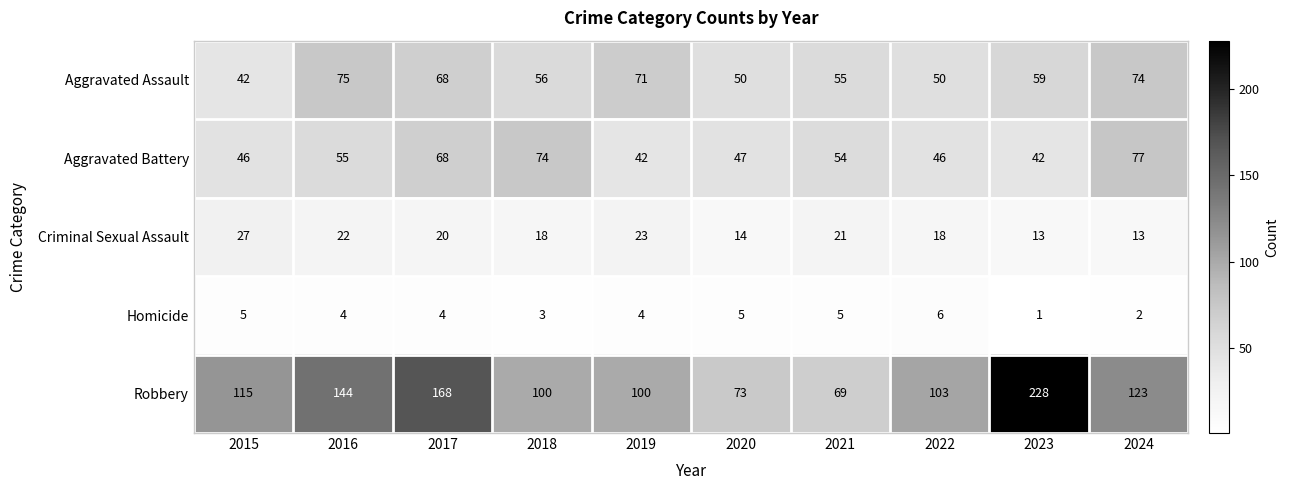

Which series has the widest spread of values?

Robbery